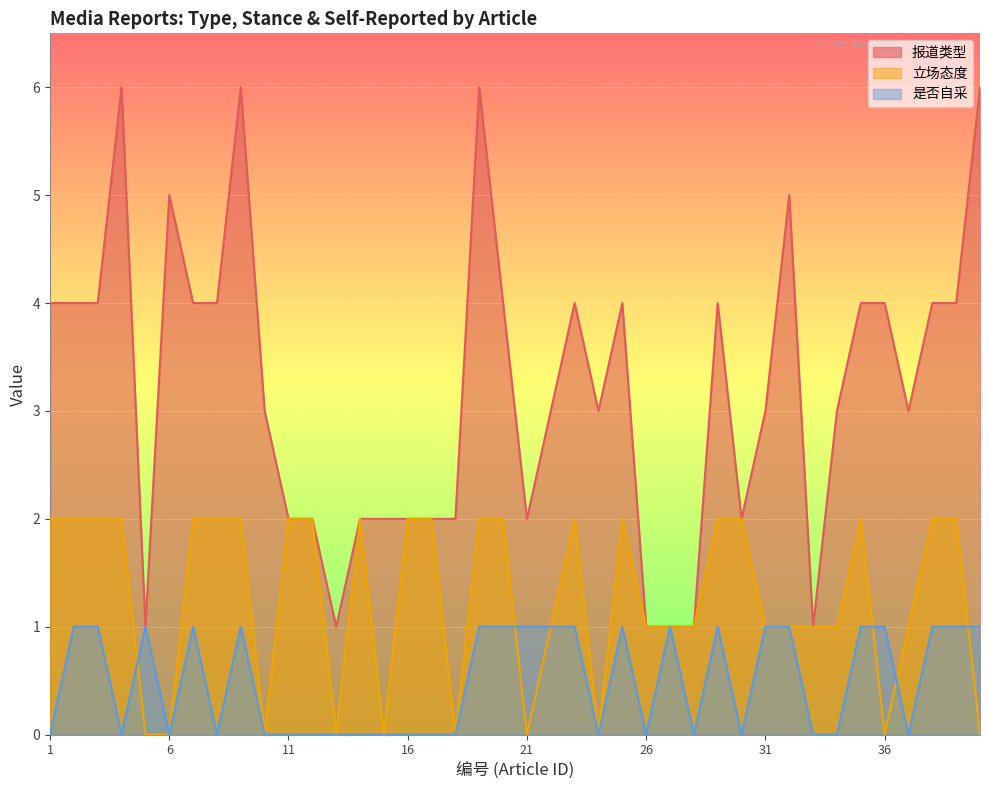

Which series changed the most between 20 and 21?

报道类型